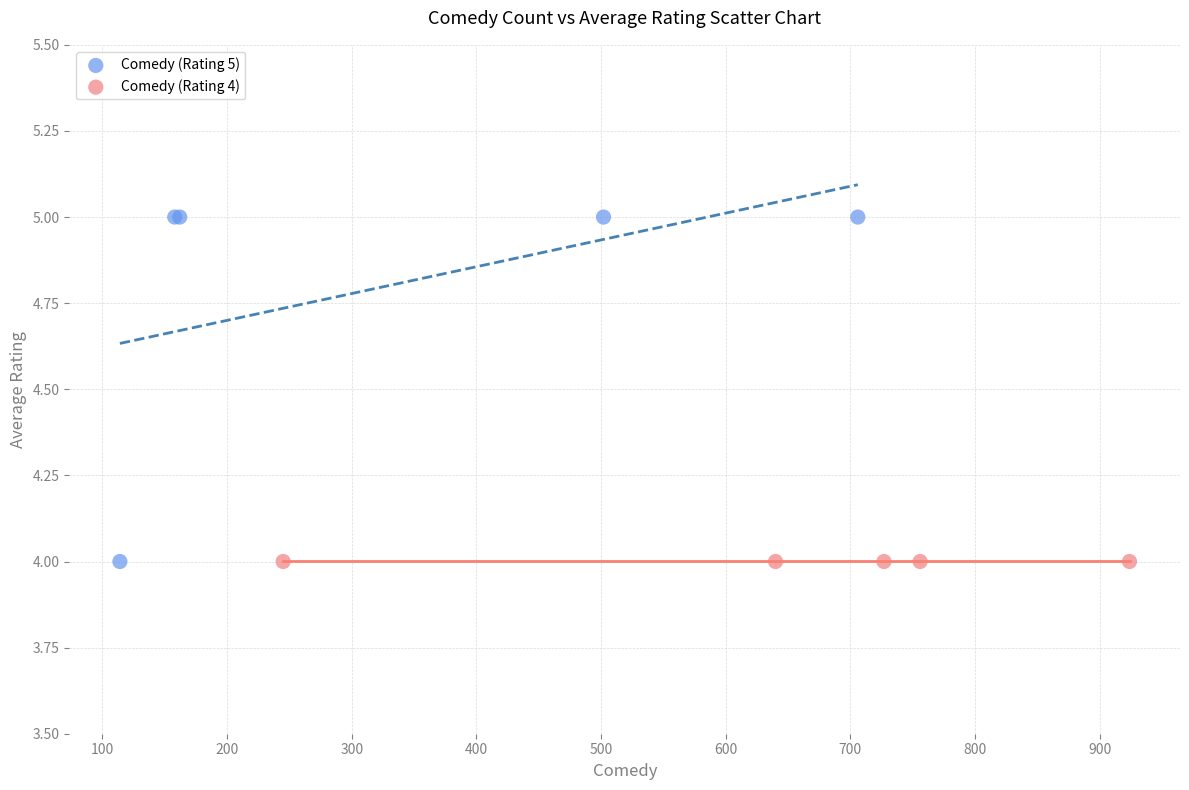

What are all the series names shown in the legend?

Comedy (Rating 5), Comedy (Rating 4)